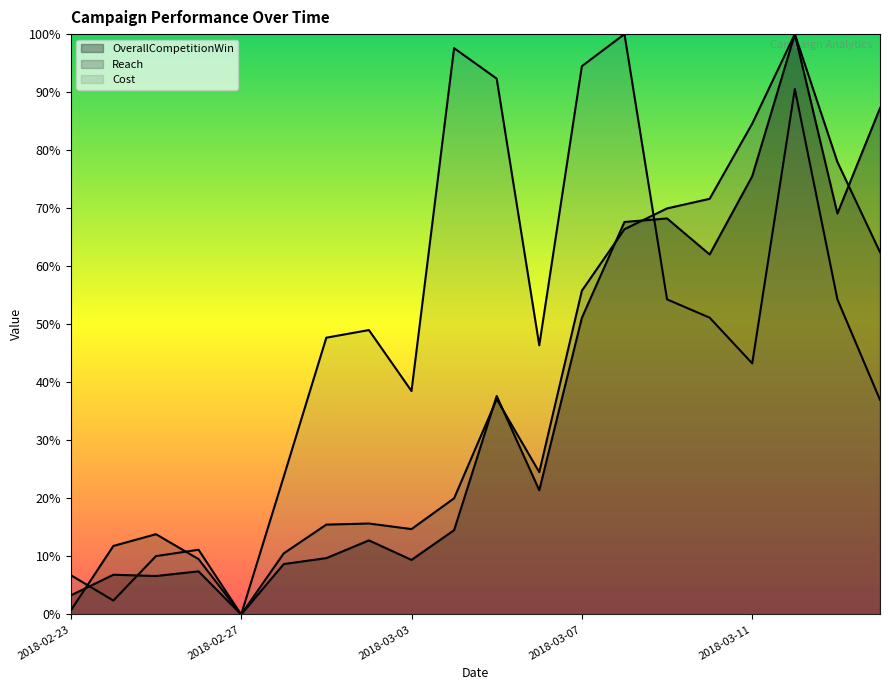

What is the spread (max minus min) of values at 2018-03-11?

0.4